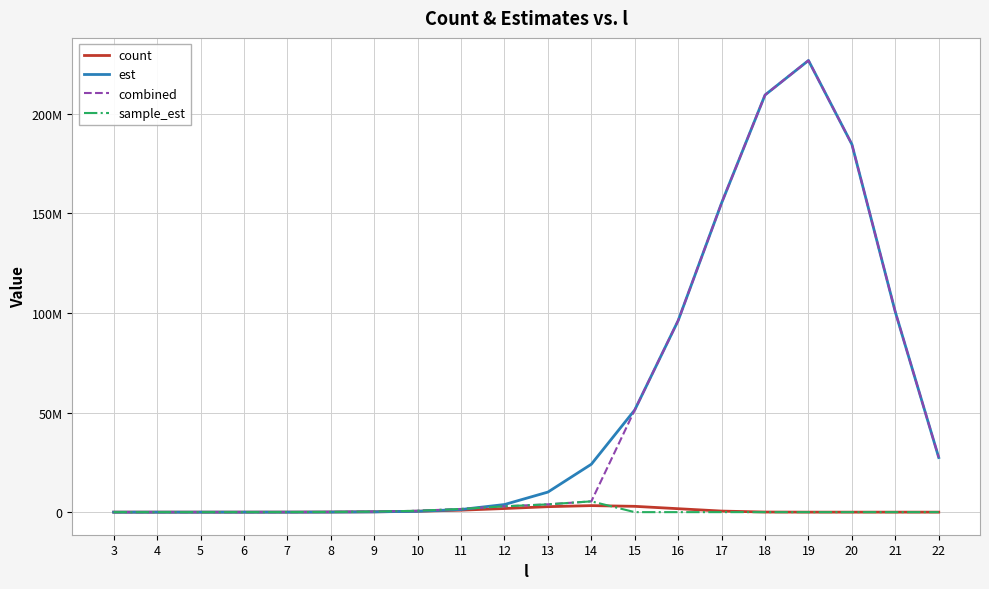

Read the sample_est value at 13.

3909951.3